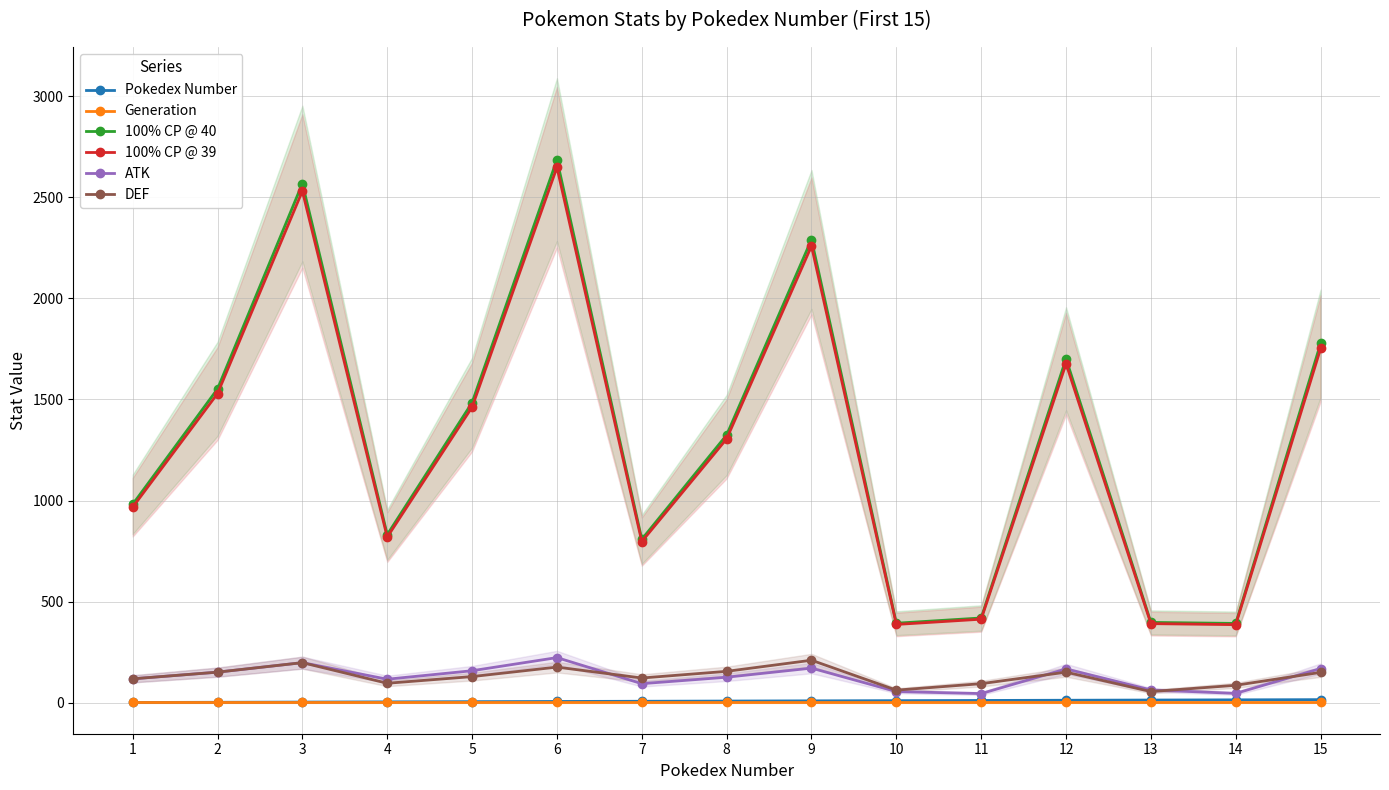

What is the value of the Pokedex Number point at the 6th from the left?

6